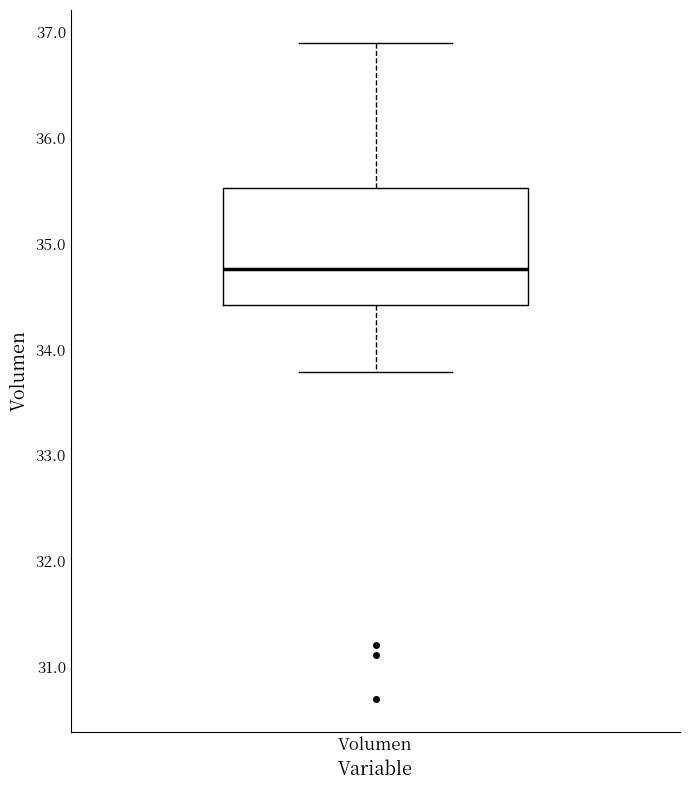

Transcribe this box plot: give where the median line is, the range the box spans, and where the two whiskers end, as read against the y-axis. The values are not printed on the chart, so give them approximately, as read against the axis.

median 34.8, box 34.4 to 35.5, whiskers 33.8 to 36.9